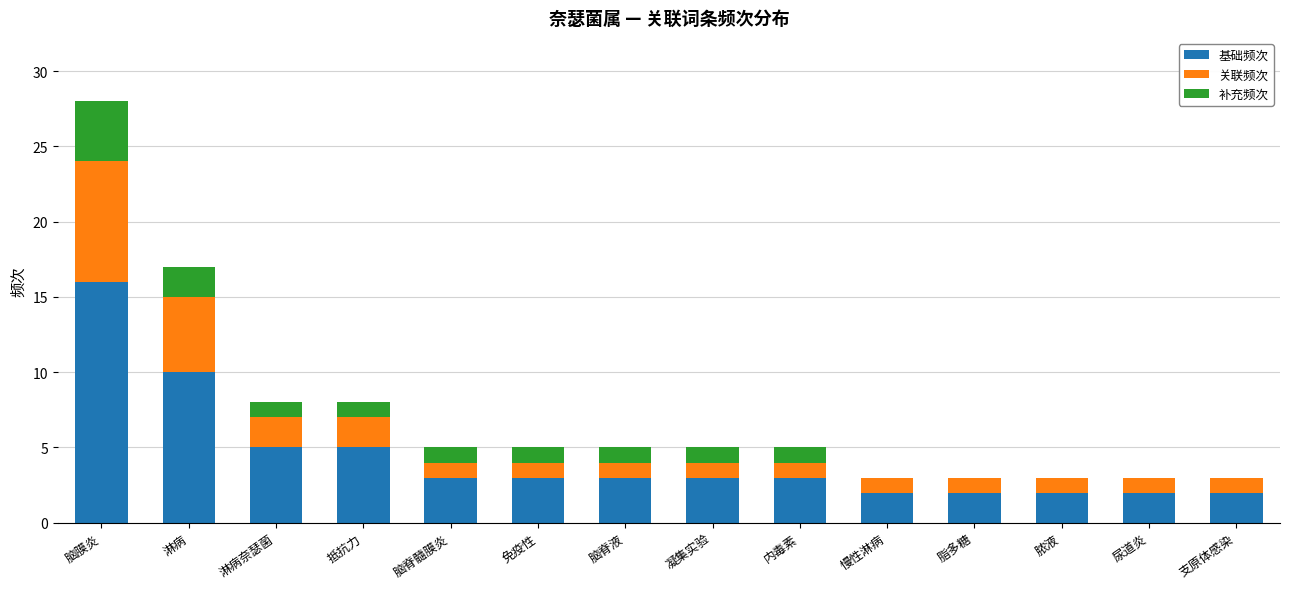

Does the chart contain stacked bars?

Yes